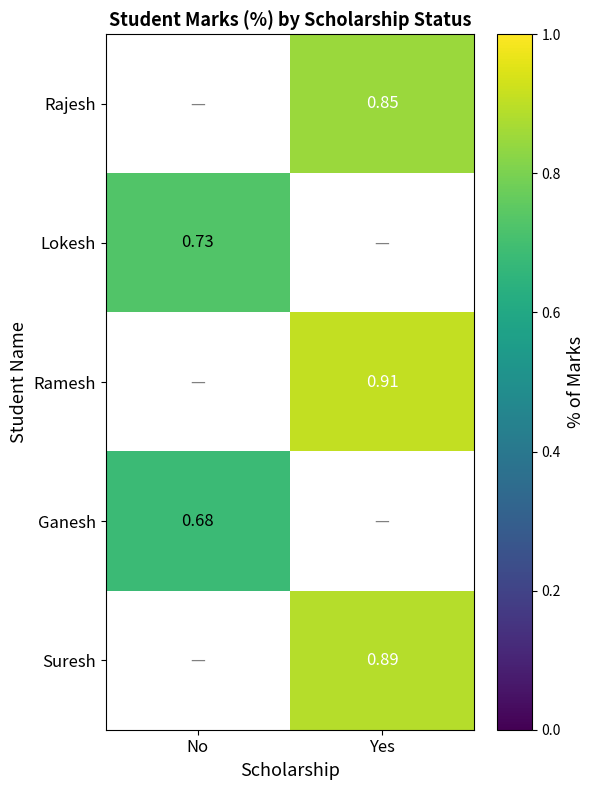

Is the value of Rajesh at Yes greater than the value of Suresh at Yes?

No